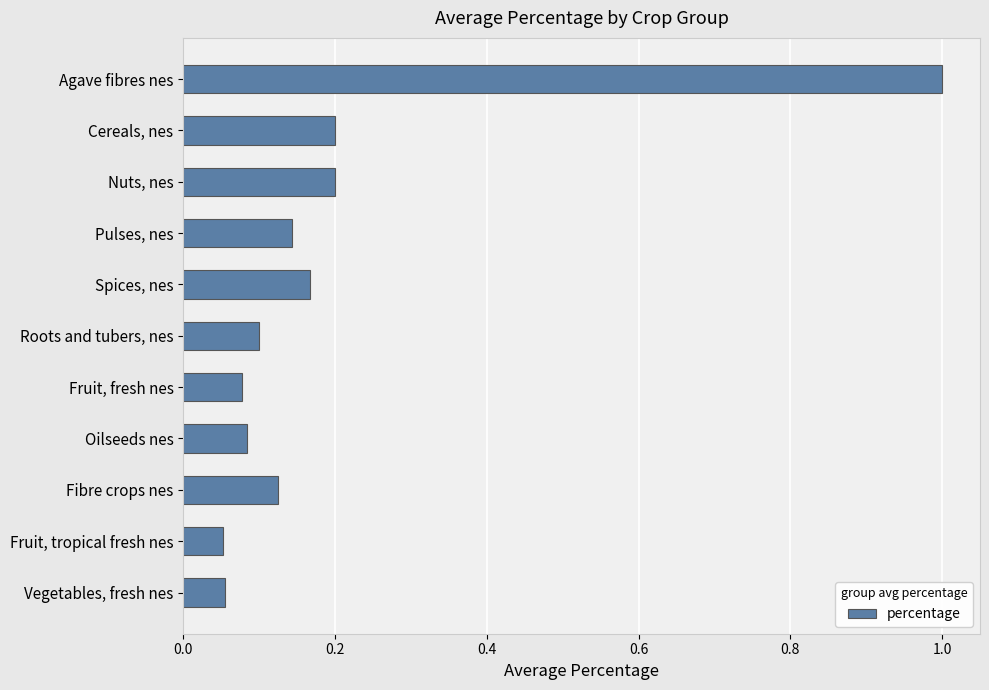

Is it true that the value at Nuts, nes is 0.2?

True